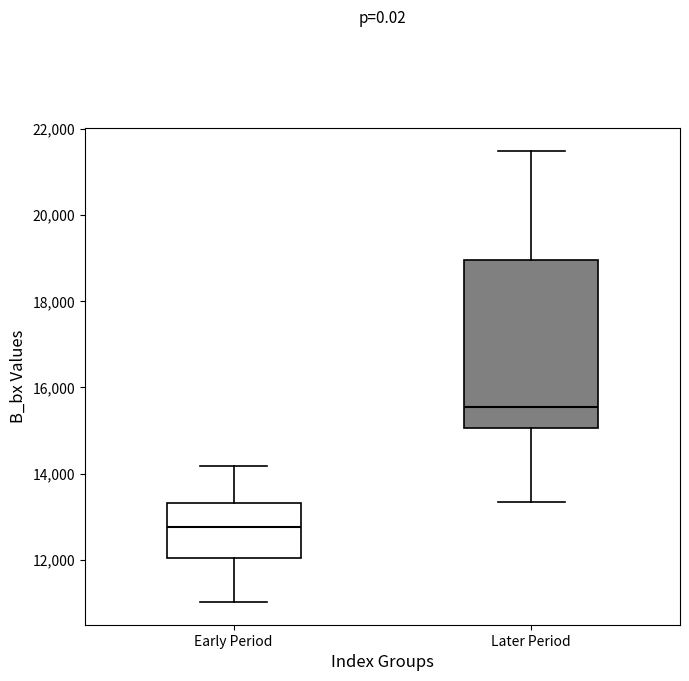

Where is the upper edge of the box for Early Period on the y-axis? The values are not printed on the chart, so give them approximately, as read against the axis.

13400